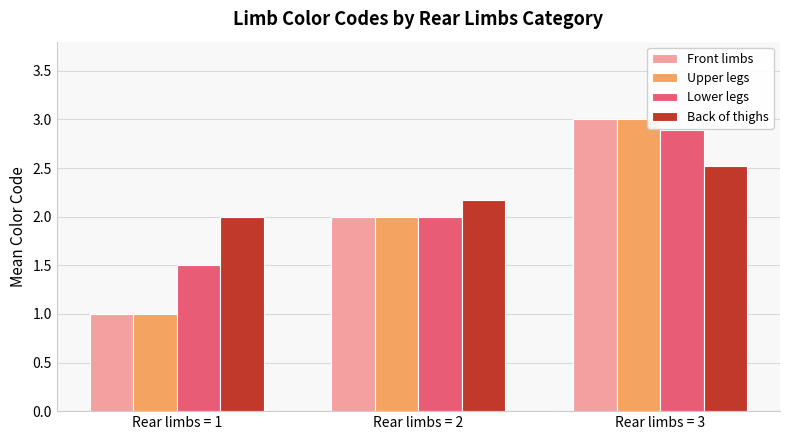

How many distinct data groups are displayed?

4